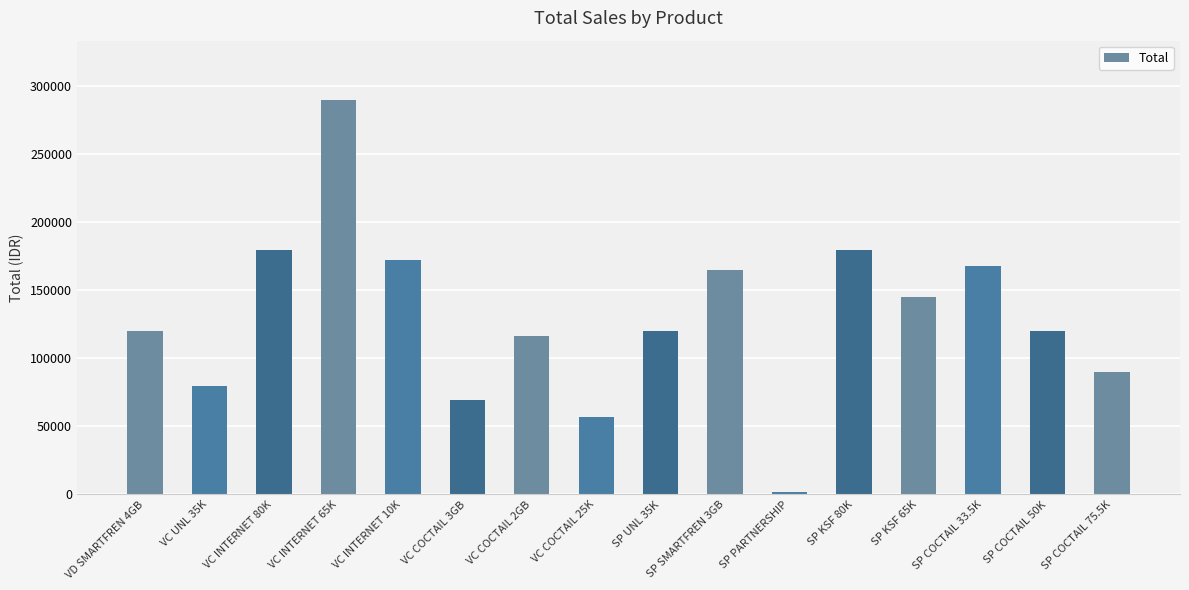

How many values are below 120000?

6